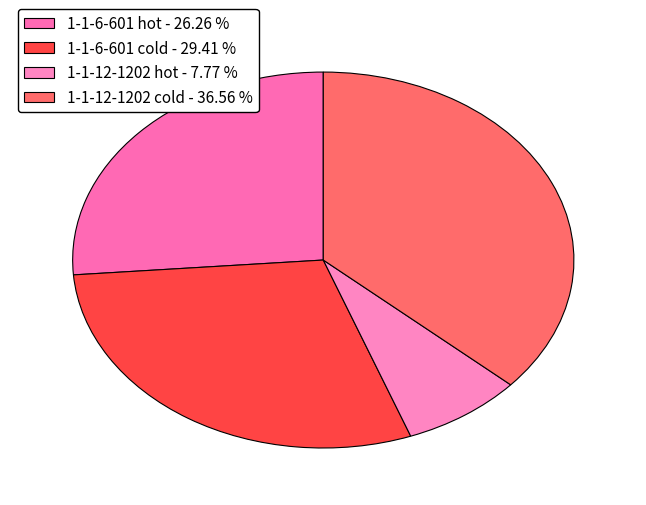

To the nearest percent, what percentage of the pie is 1-1-12-1202 cold?

37%